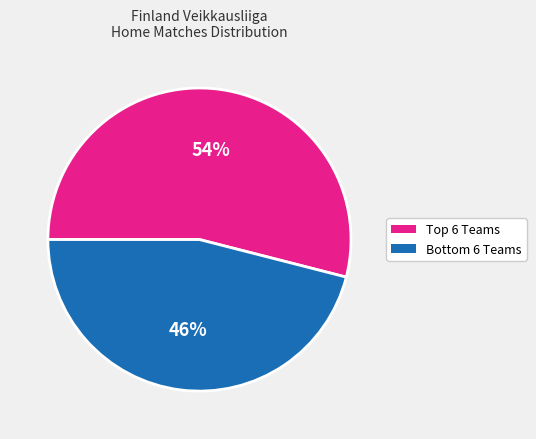

To the nearest percent, what is the difference between the largest and smallest slice percentages?

8%